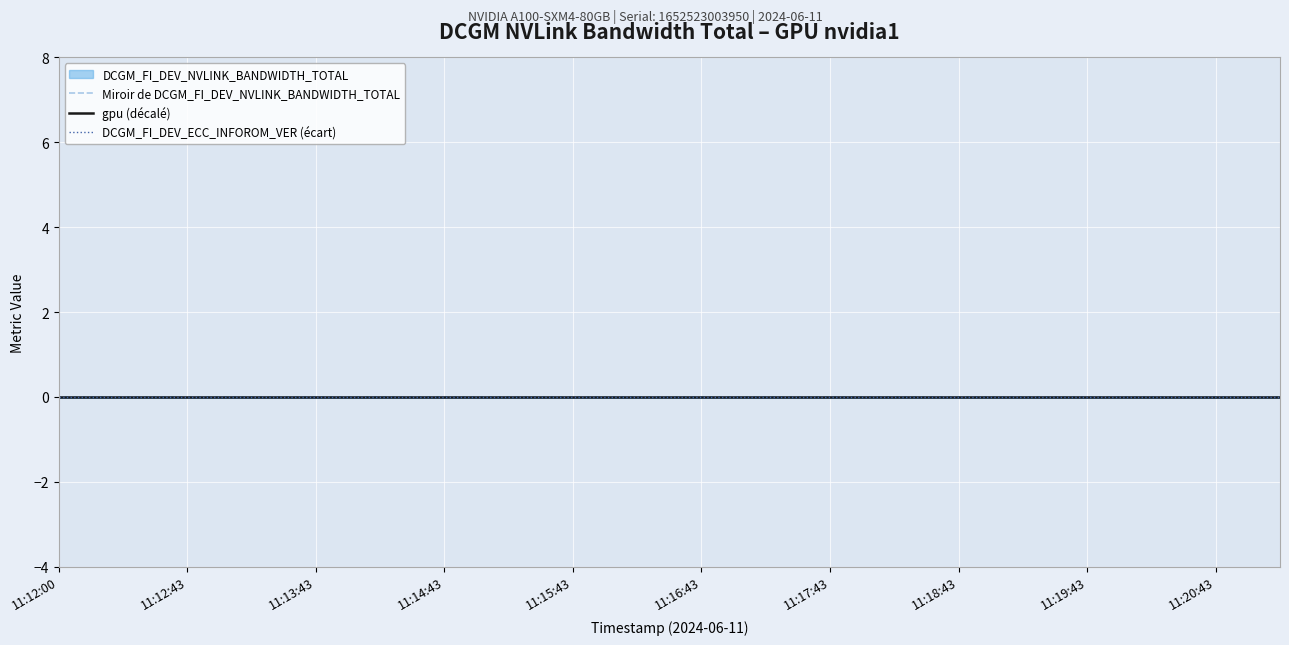

True or false: DCGM_FI_DEV_OEM_INFOROM_VER has more than 2 interior local peaks.

False